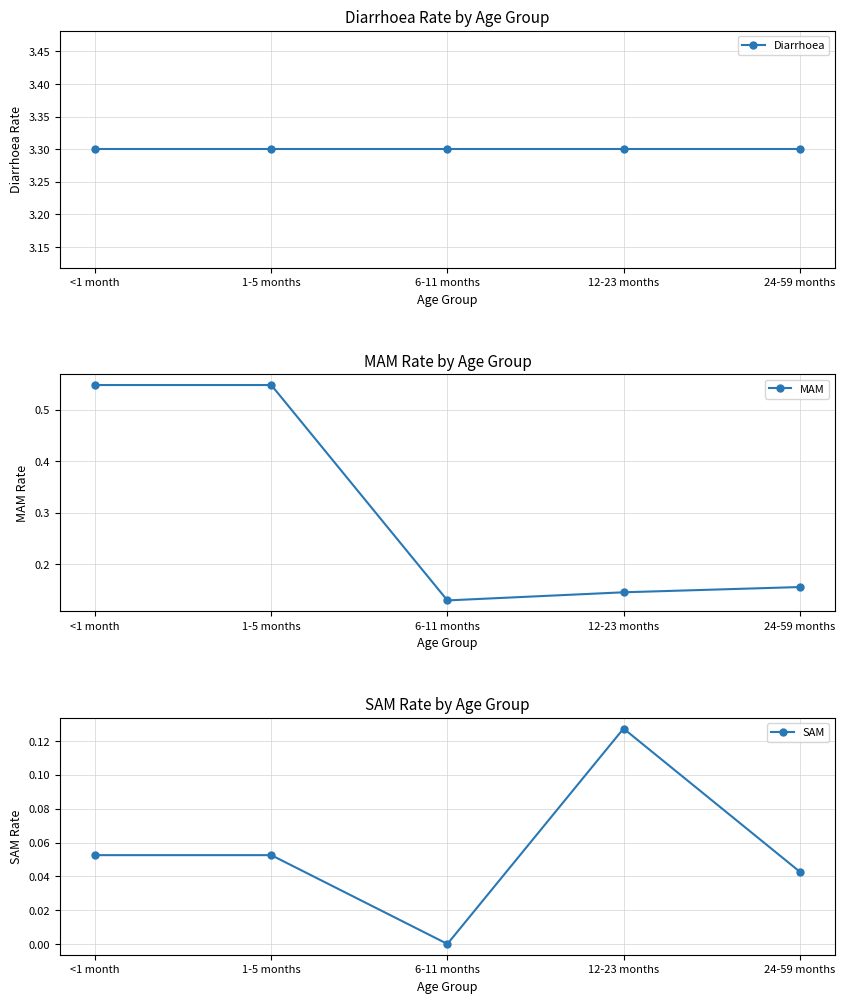

The MAM series shows 0.2 at 12-23 months. True or false?

False